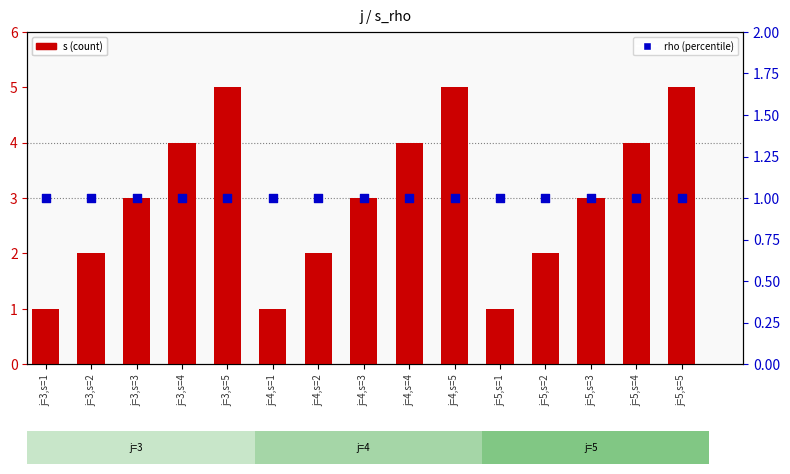

What are all the series names shown in the legend?

s, rho